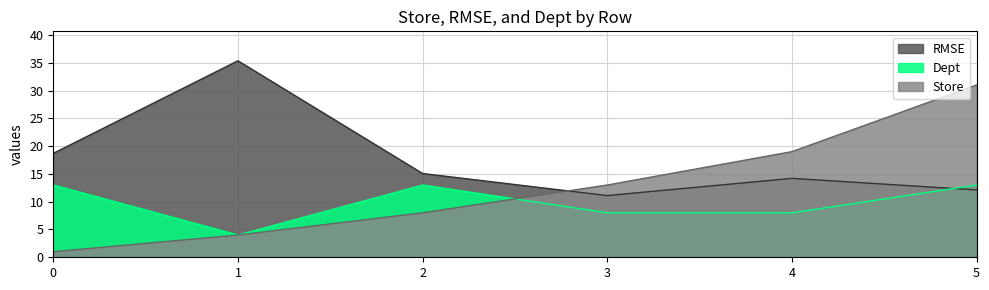

Rank the categories by Store value from lowest to highest.

0, 1, 2, 3, 4, 5